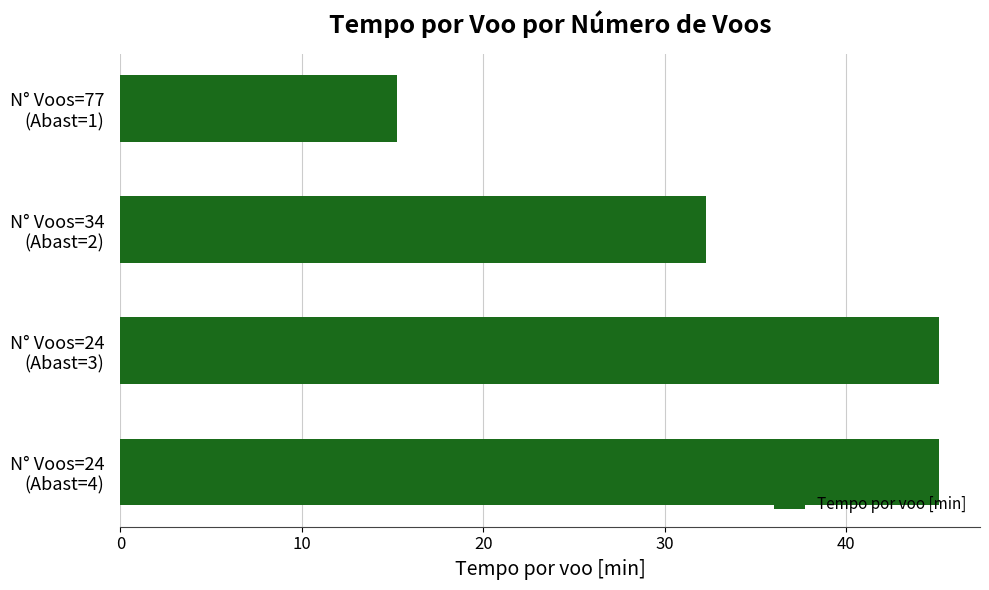

What is the maximum value shown in the chart?

45.1